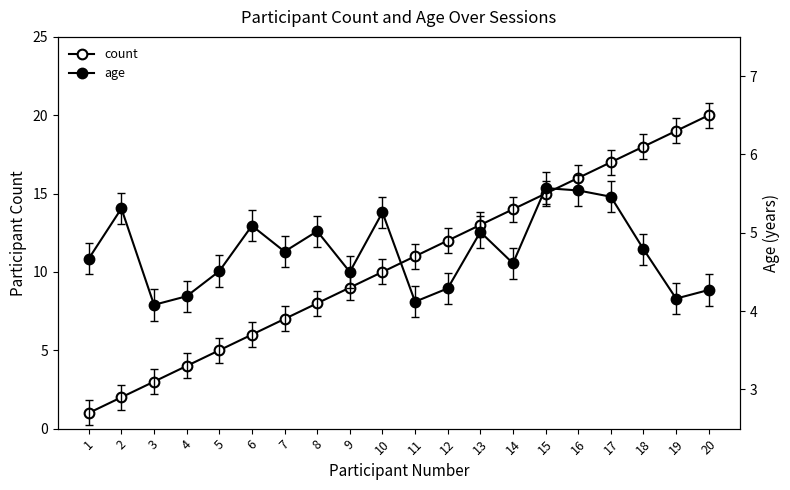

Does the chart display data point markers on the line(s)?

Yes